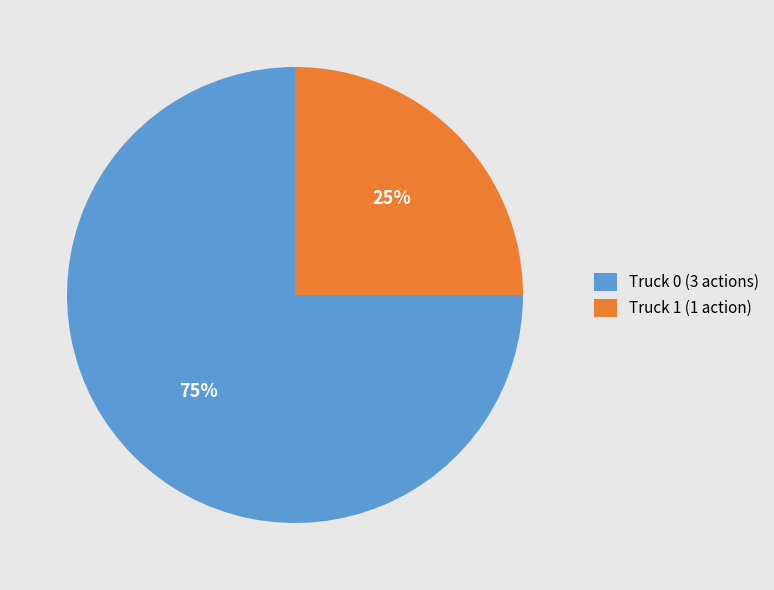

Is it true that Truck 1 is 25% of the pie?

True